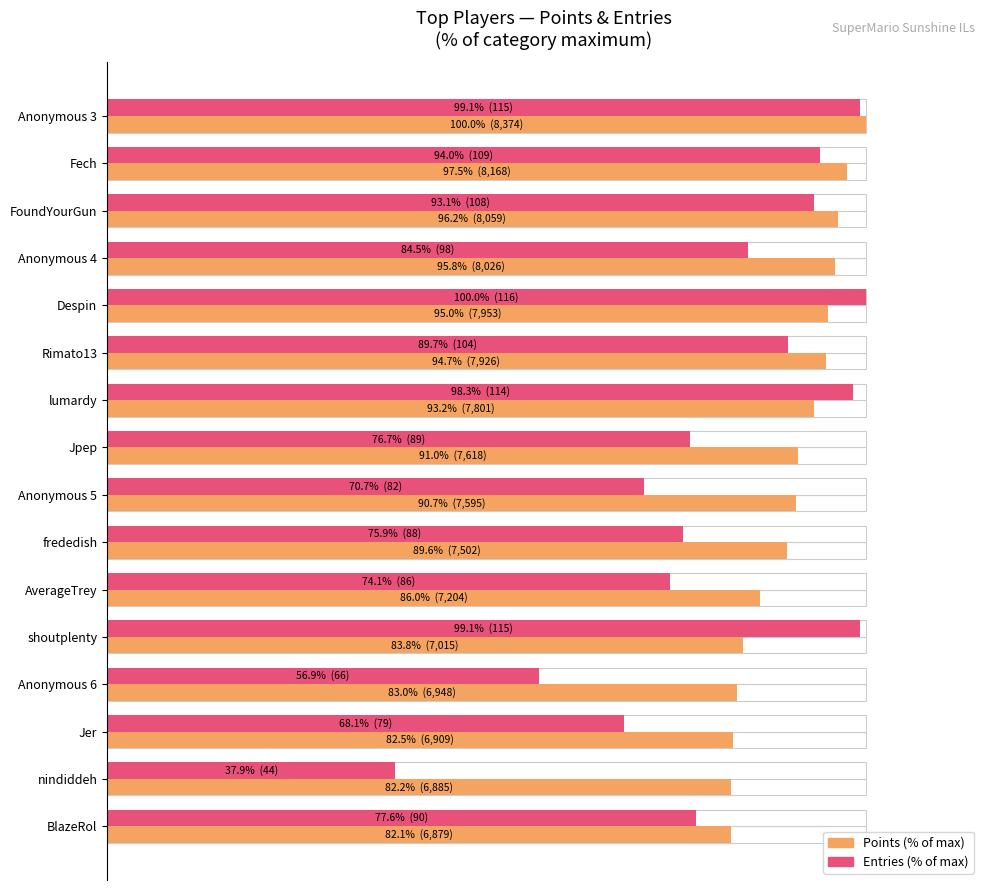

What is the difference between the maximum and minimum values in the Points (% of max) series?

17.9